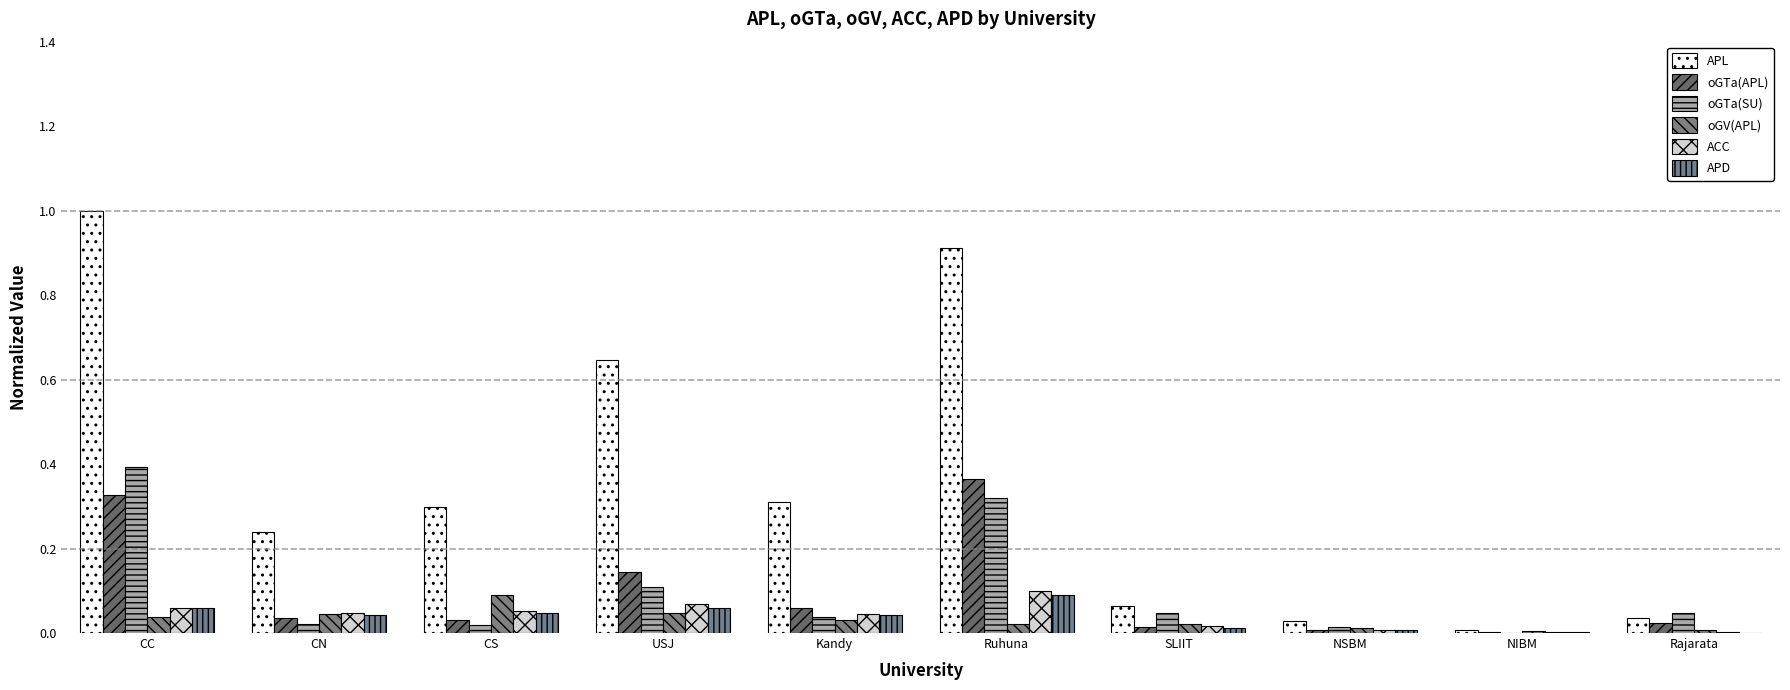

Which category has the lowest value in the APL series?

NIBM